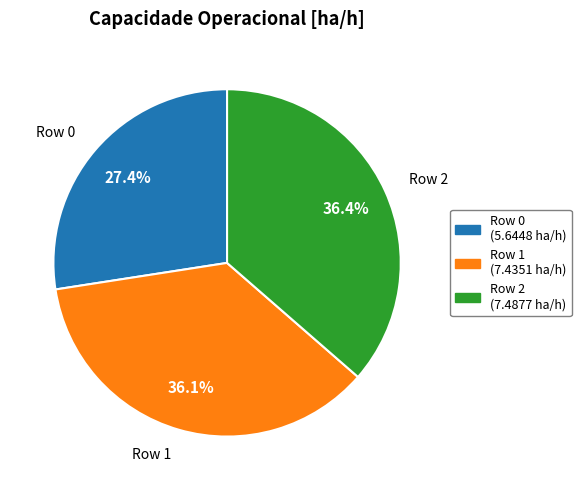

How many slices are in this pie chart?

3